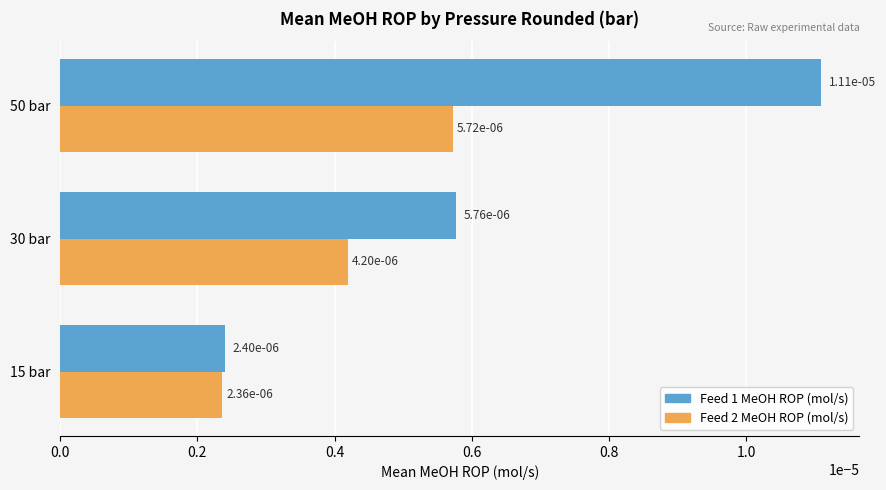

What are all the series names shown in the legend?

Feed 1 MeOH ROP (mol/s), Feed 2 MeOH ROP (mol/s)